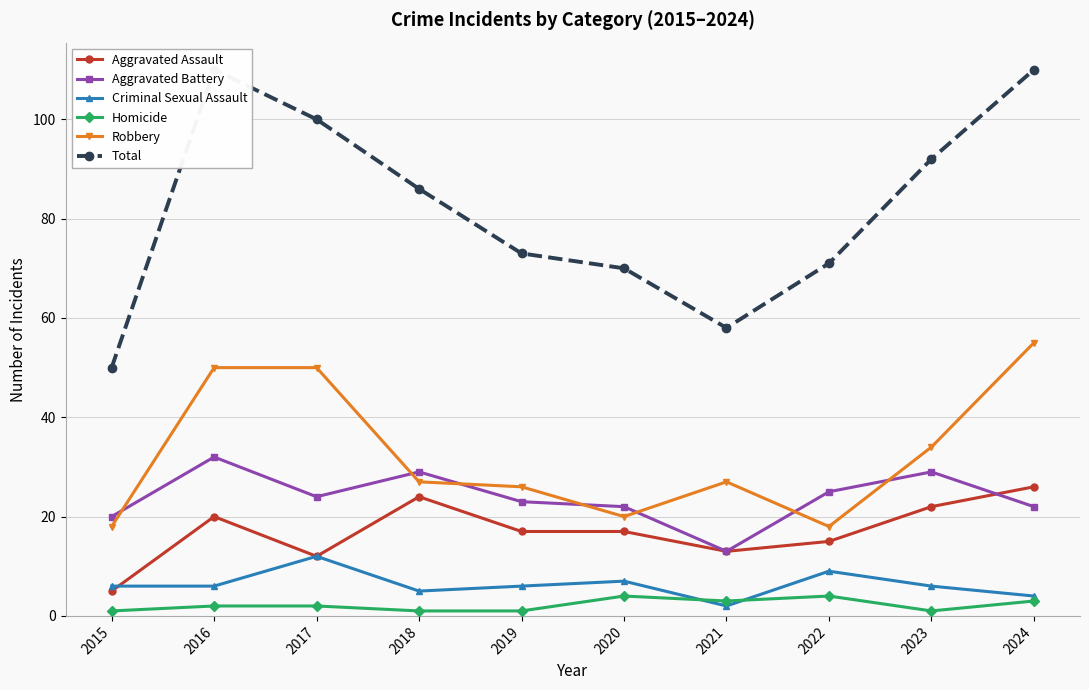

What is the sum of the Total values at 2021 and 2015?

108